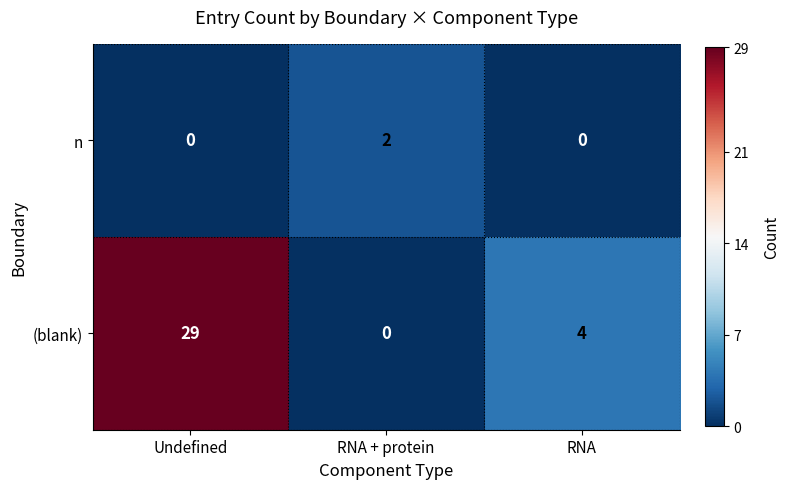

How many data points does each series have?

3